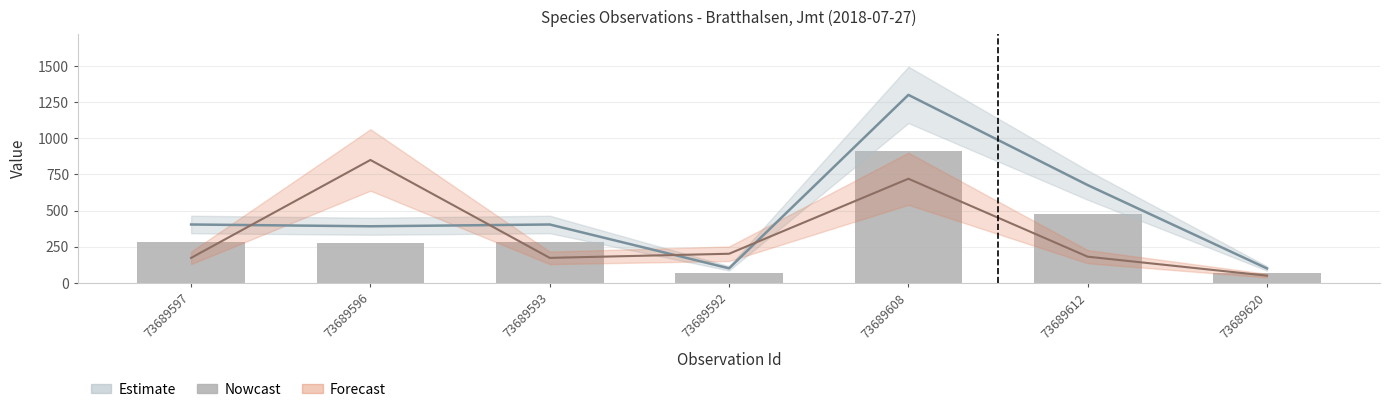

What is the minimum value shown in the chart?

70.0